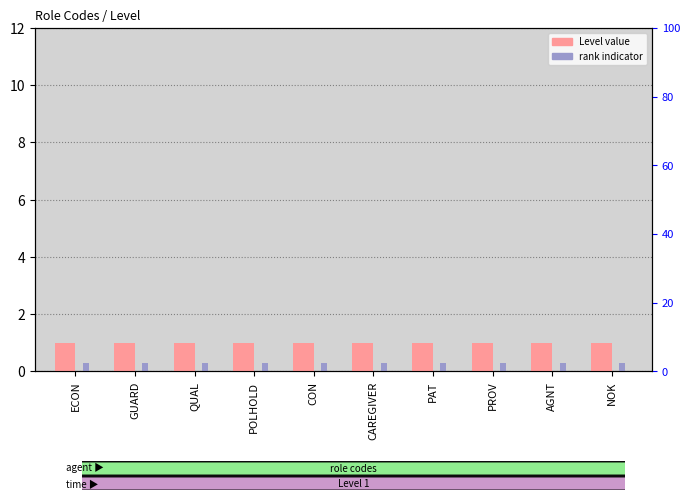

What is the label of the 5th bar from the right?

CAREGIVER